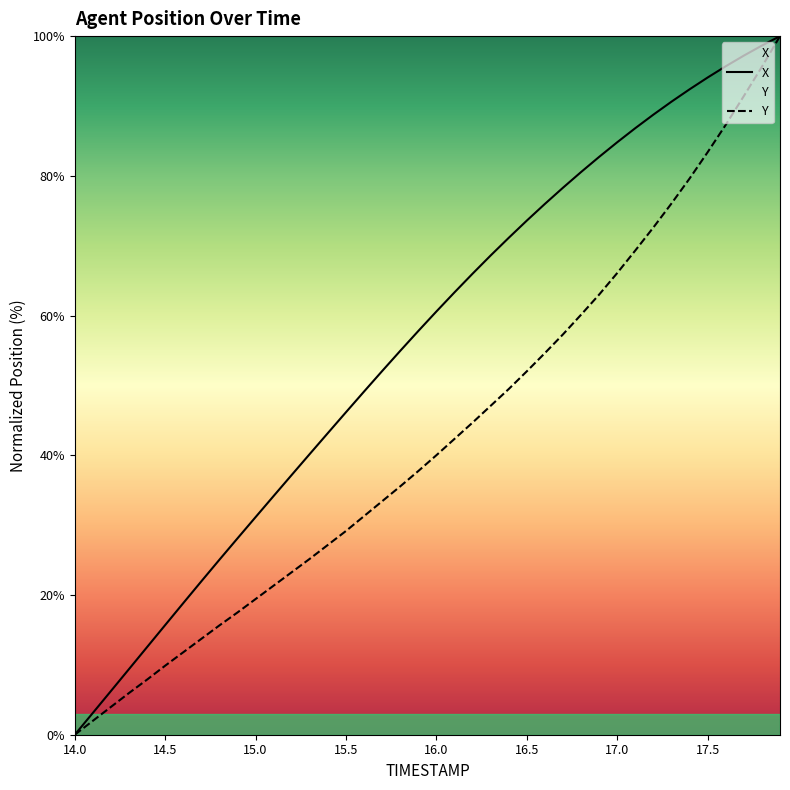

Does the chart display data point markers on the line(s)?

No